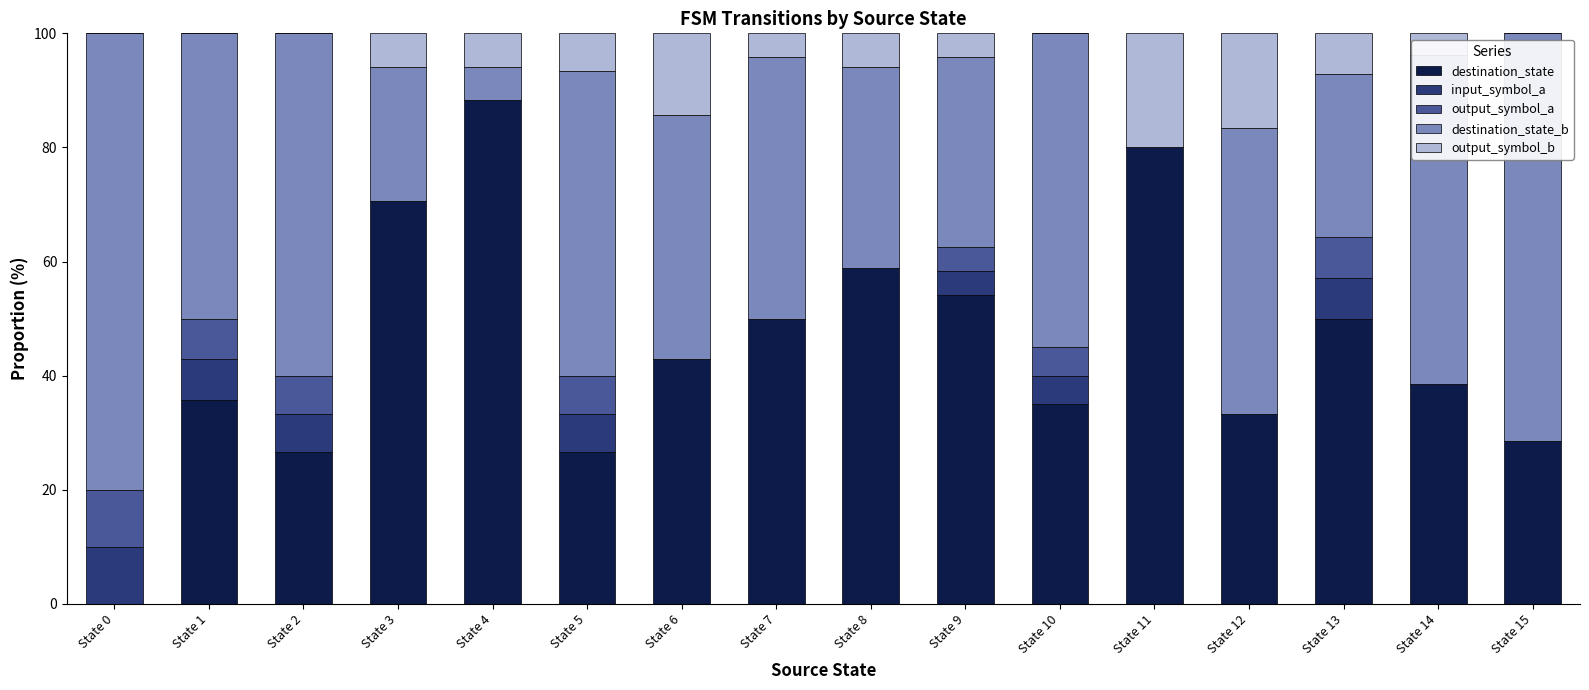

What is the highest value of the destination_state series?

88.2